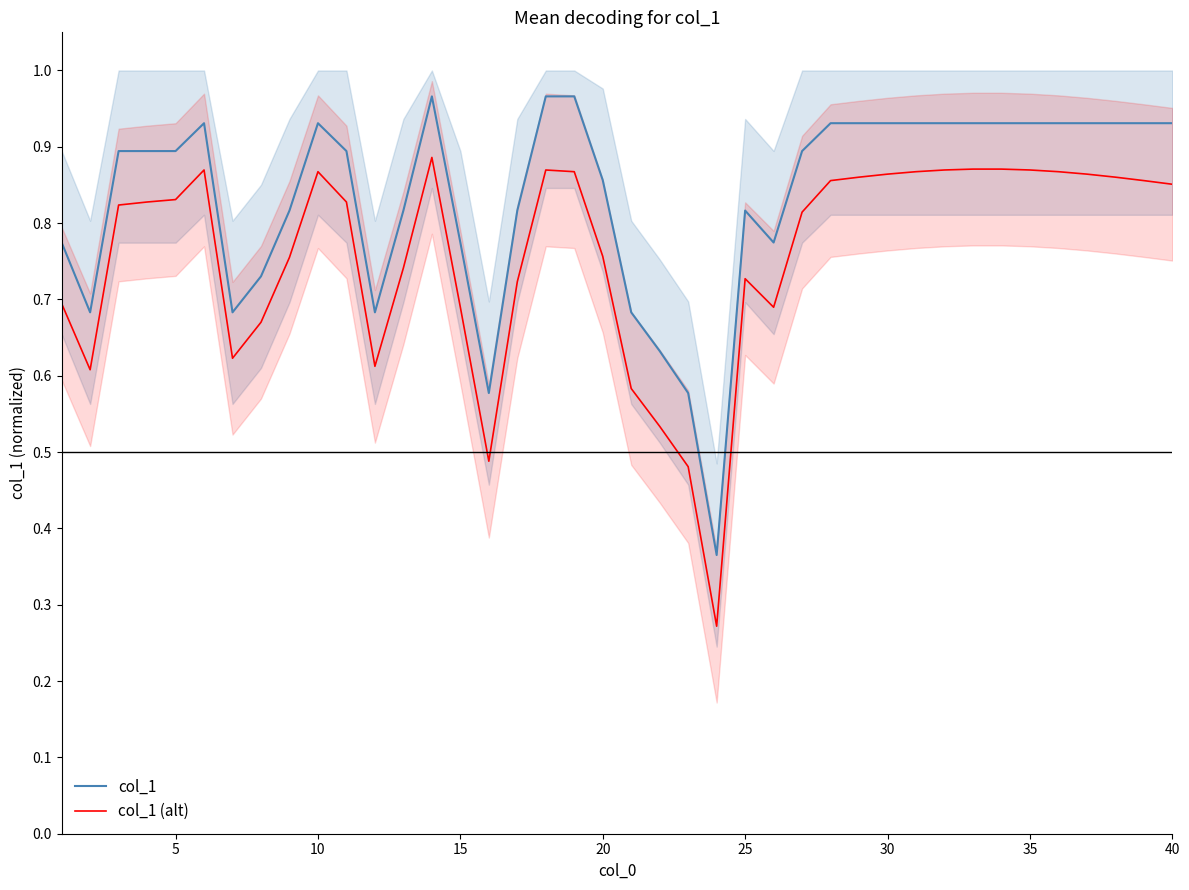

The value of col_1 (alt) at 30 is 0.5. True or false?

False